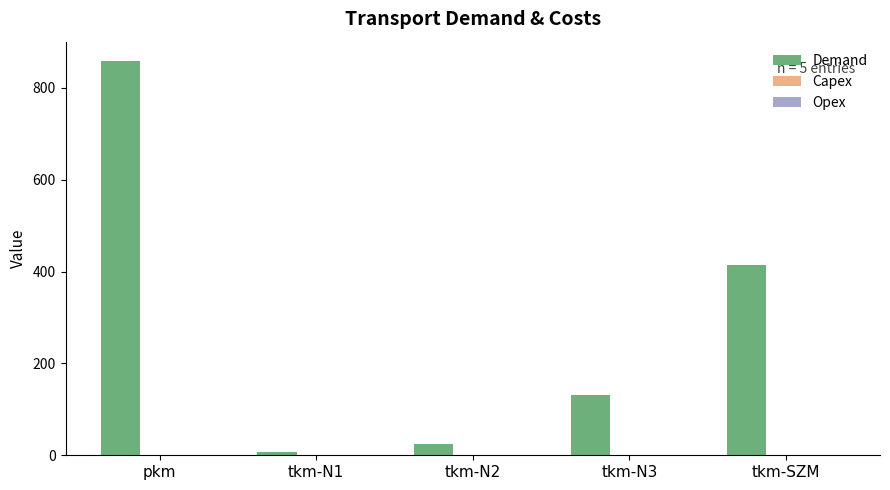

What is the label of the 3rd bar from the left?

tkm-N2